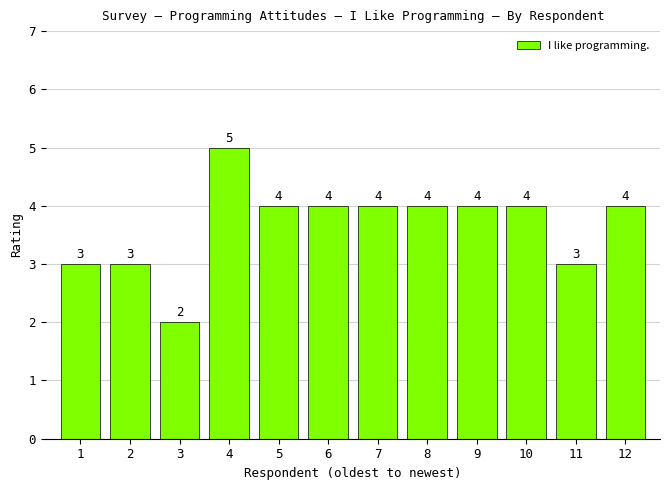

What is the sum of all values?

44